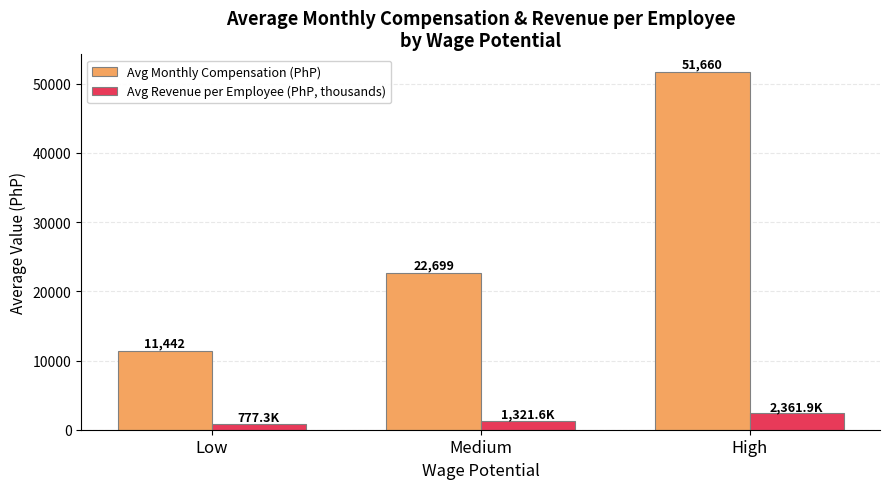

The value of Avg Revenue per Employee (PhP, thousands) at Medium is 1321.6. True or false?

True